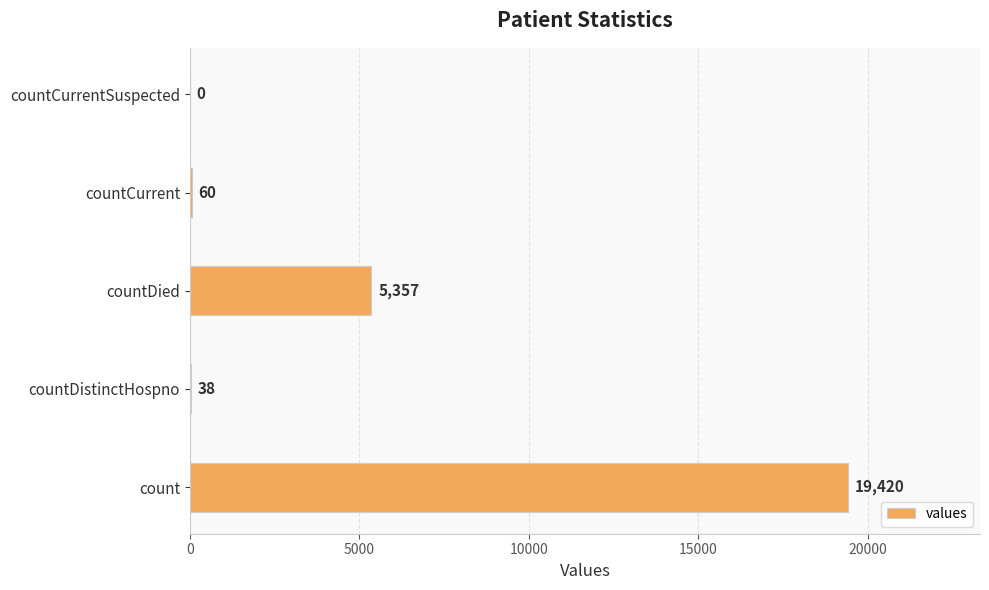

How many distinct data groups are displayed?

1